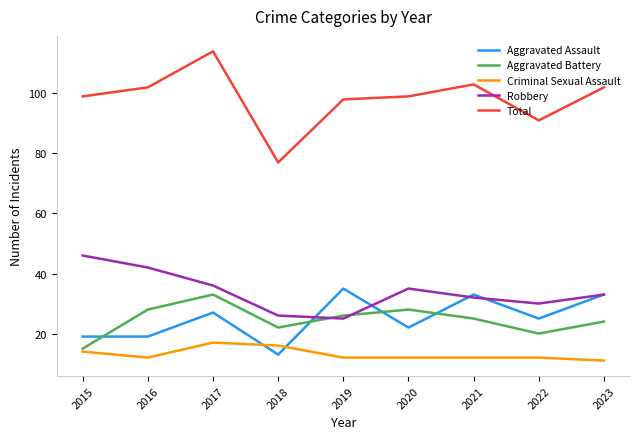

Which label corresponds to the smallest value in the chart?

2023